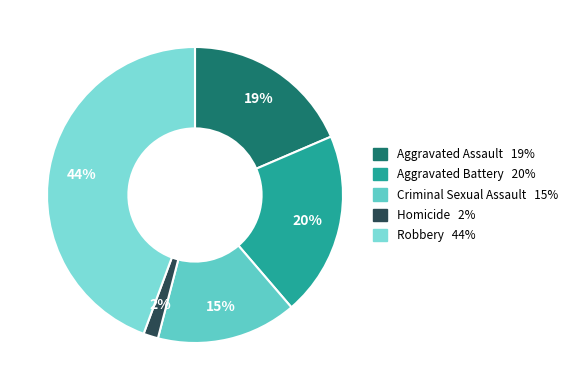

How much of the chart is everything except Criminal Sexual Assault?

84.7%